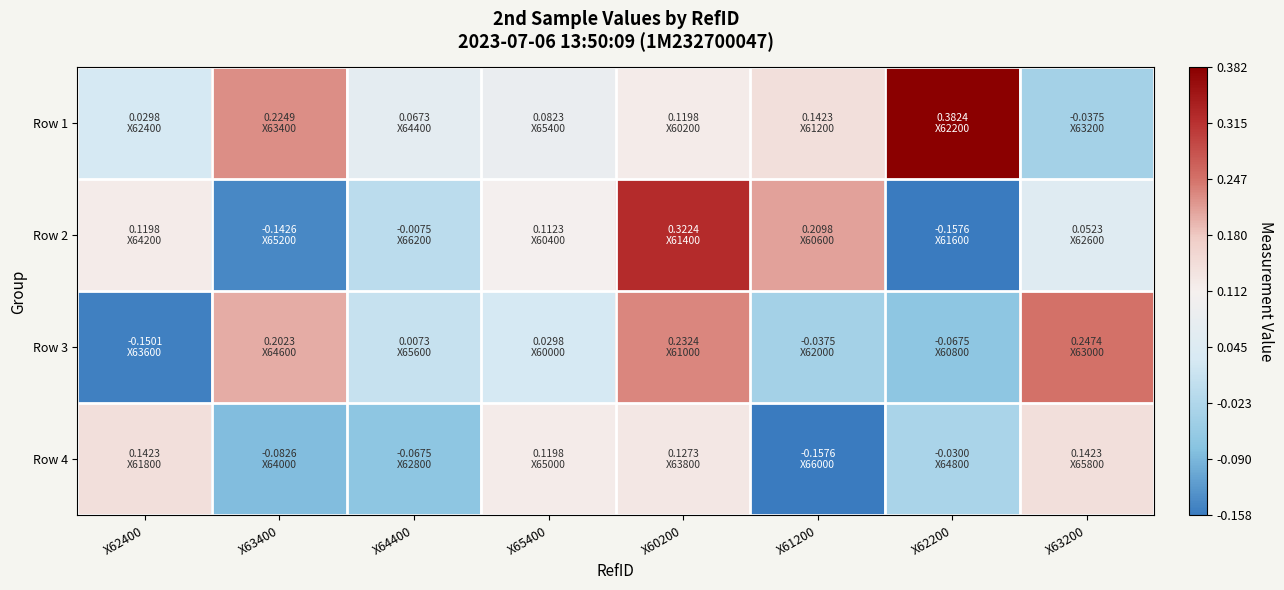

At which category is the sum across all series the highest?

X60200